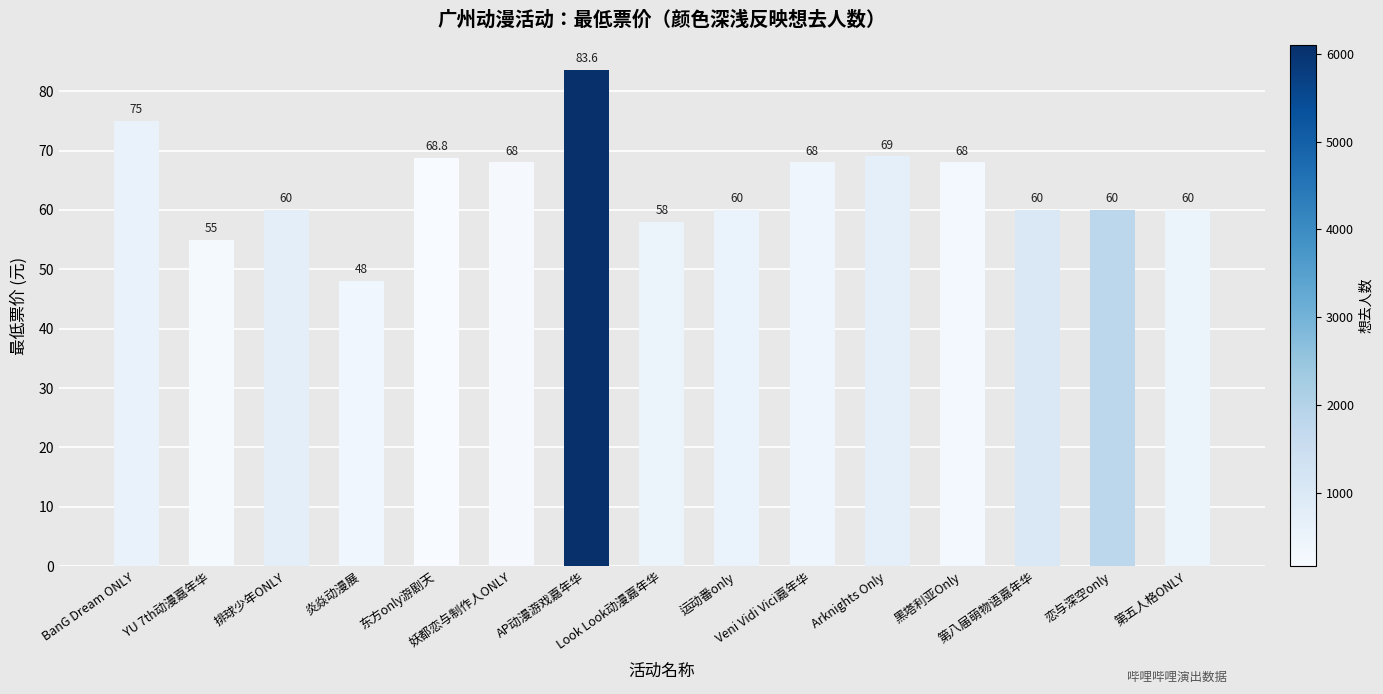

Are the bars grouped side by side (vs. stacked)?

No